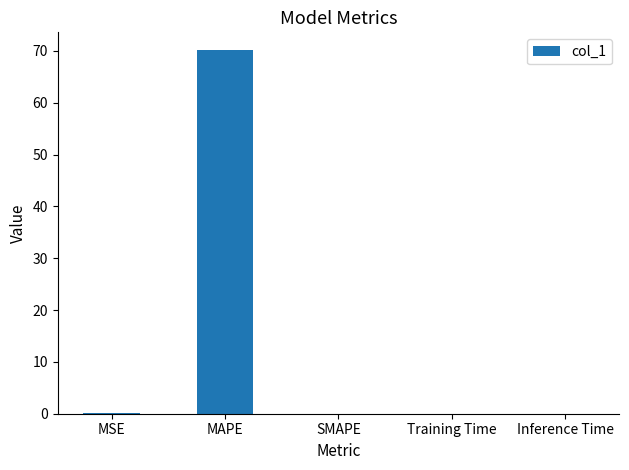

At which category does the chart reach its peak across all series?

MAPE